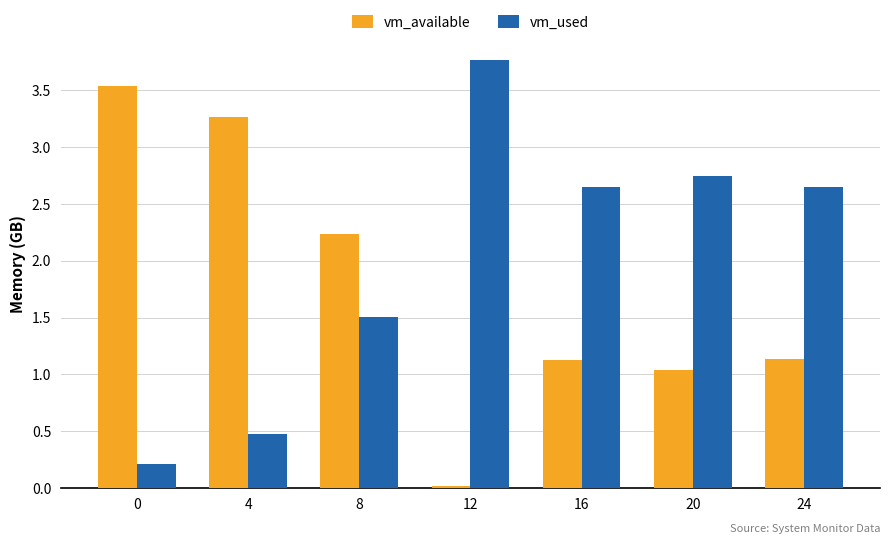

How many bars are there in total?

14